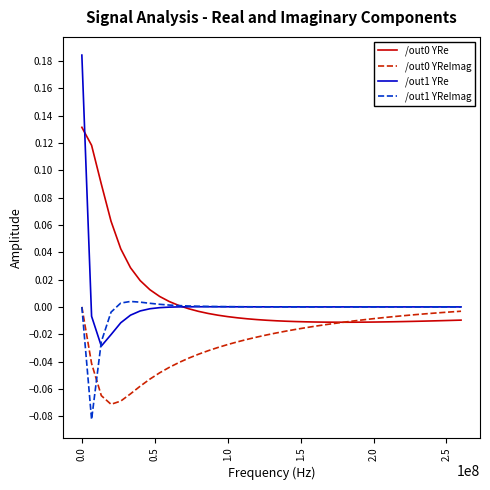

Which series has the widest spread of values?

/out1 YRe